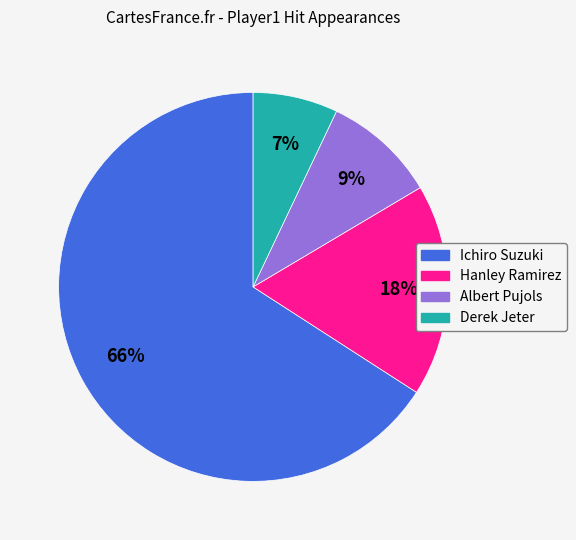

Count the number of slices in the pie.

4